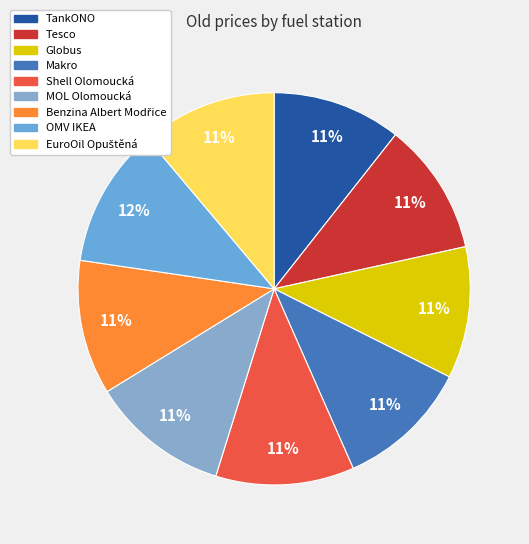

Is the sum of Tesco and Shell Olomoucká greater than half?

No